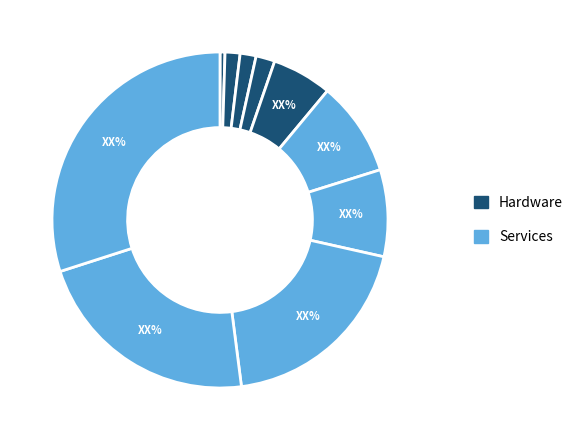

To the nearest percent, what is the difference between the largest and smallest slice percentages?

29%